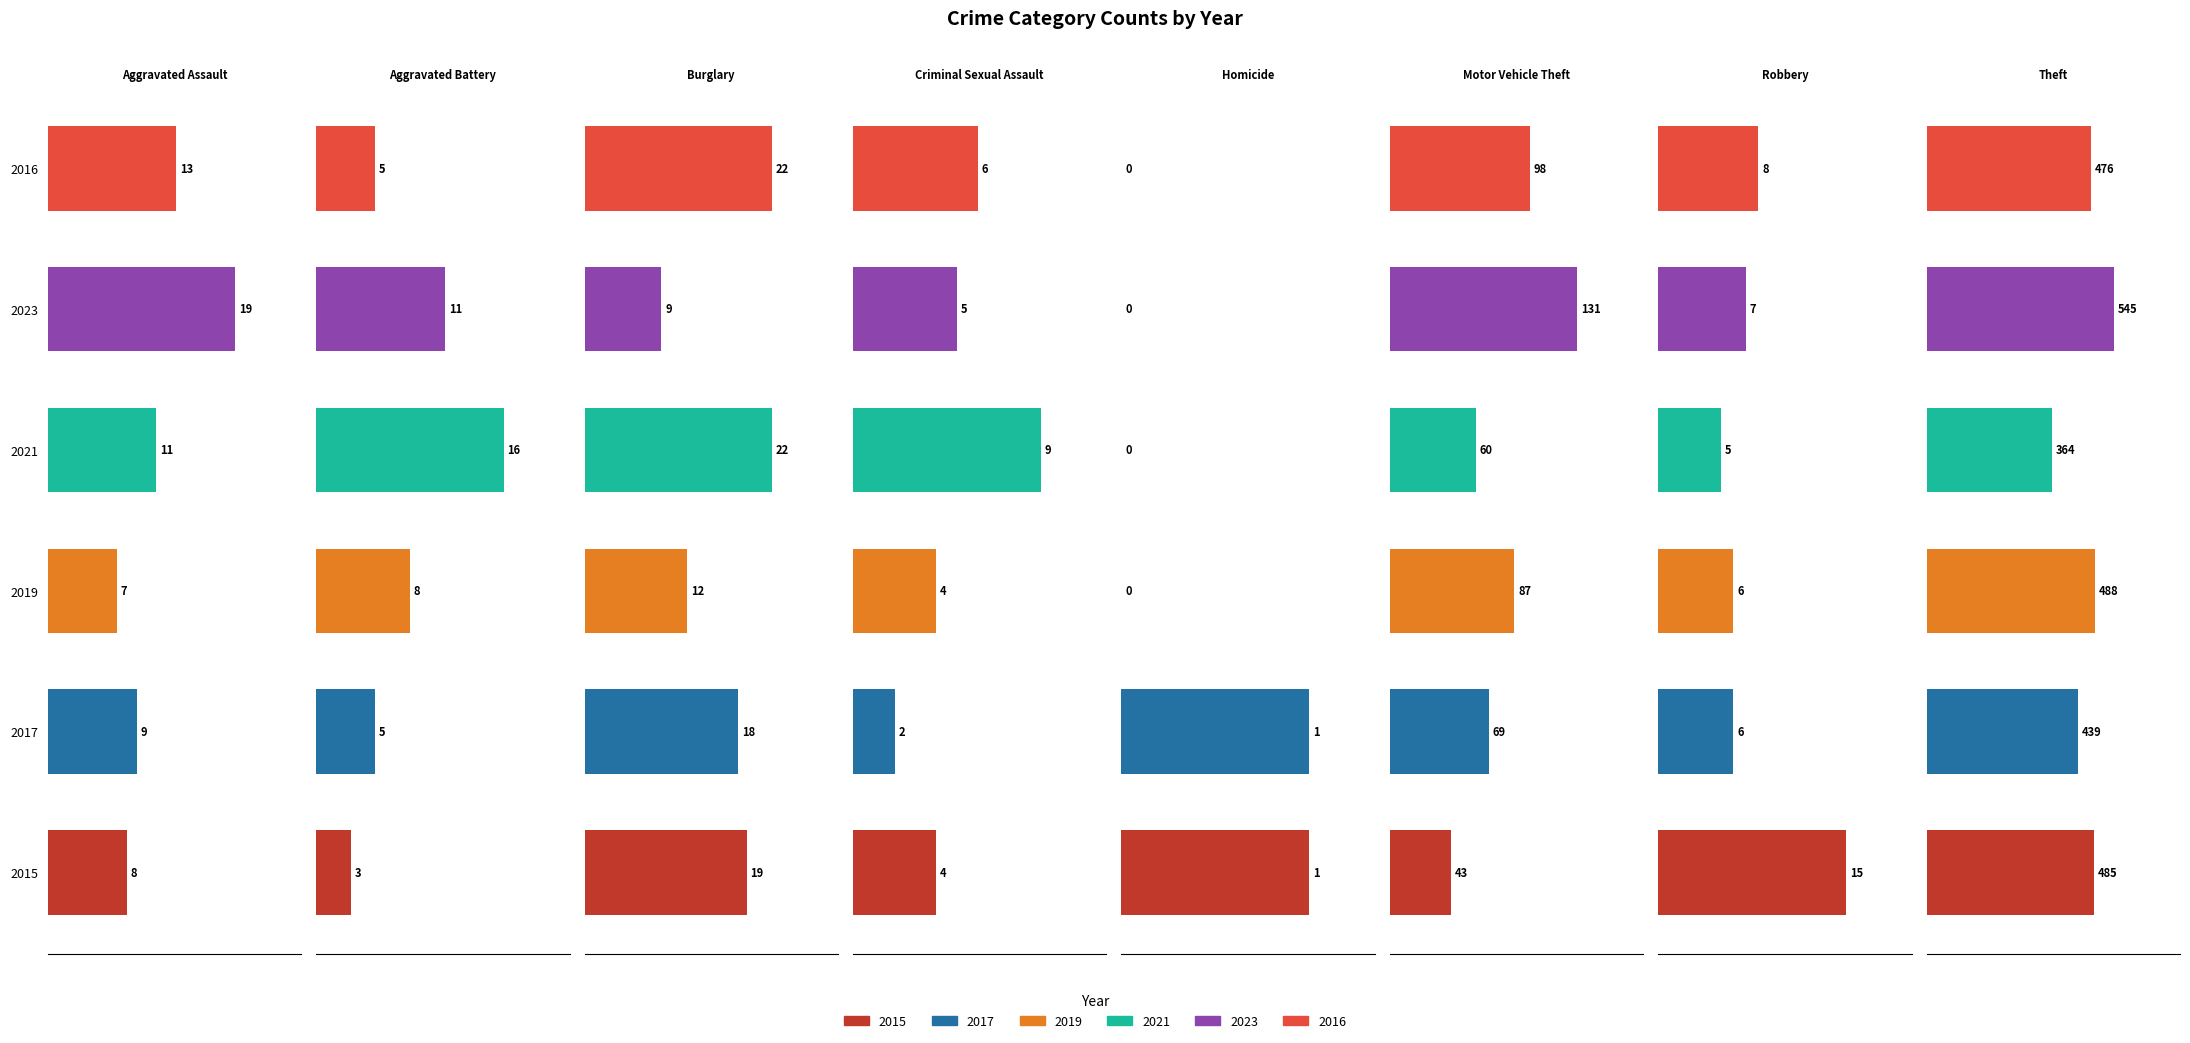

How many bars are there in each group?

6